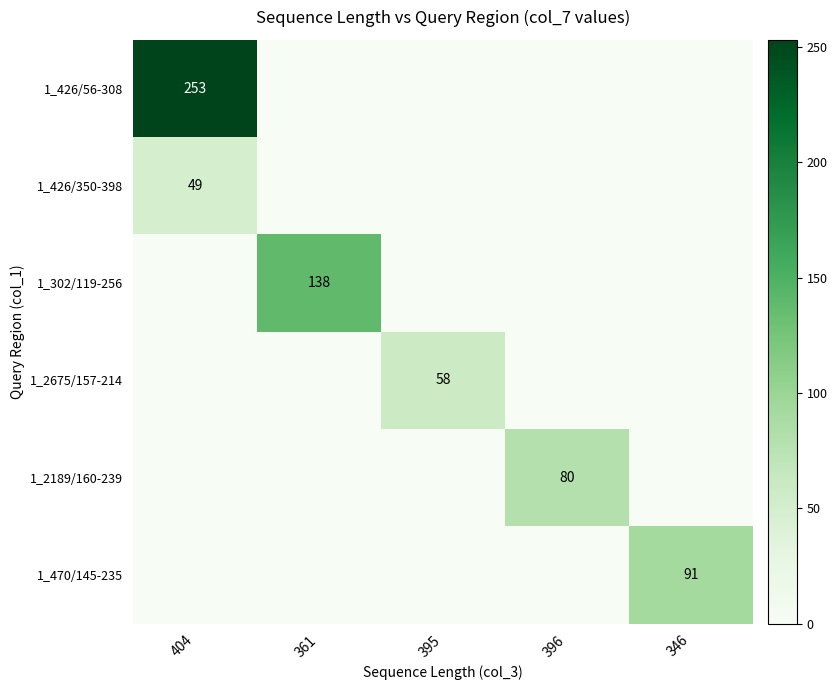

Is the value of 1_426/350-398 at 404 greater than the value of 1_2189/160-239 at 396?

No